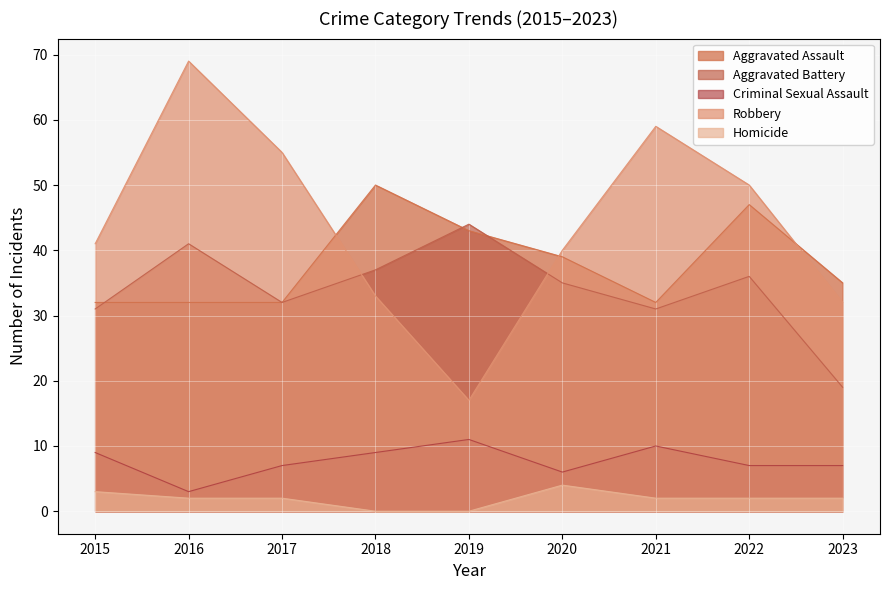

Which category has the lowest value in the Robbery series?

2019